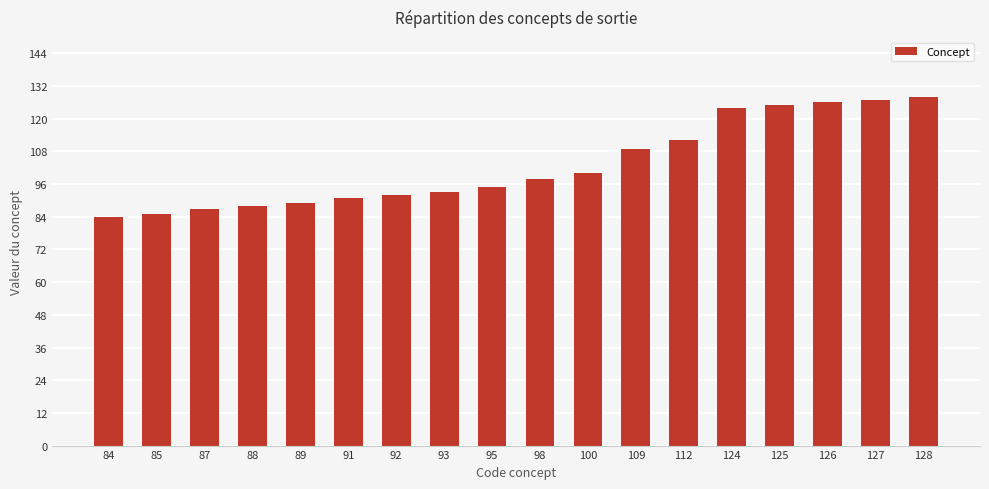

What is the average value?

103